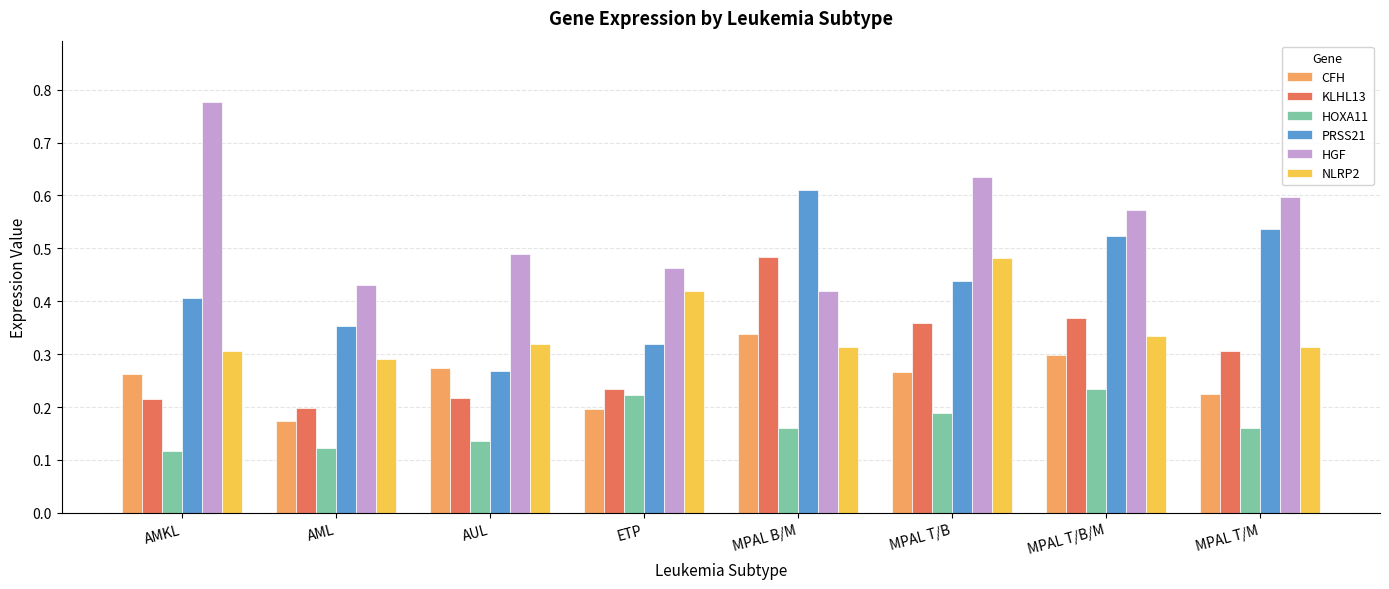

What position from the right is ETP?

5